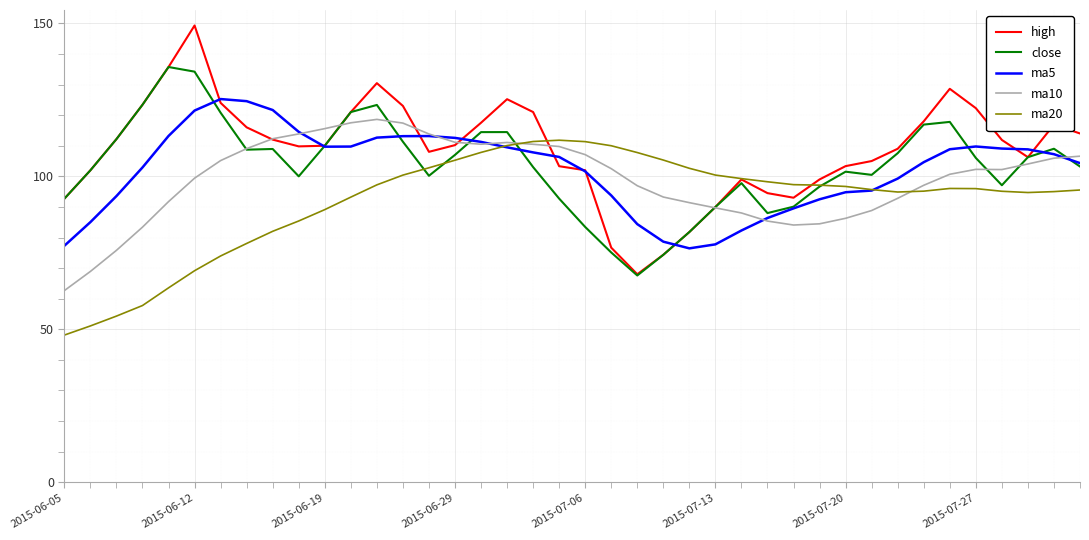

Which series has the largest range (max minus min)?

high